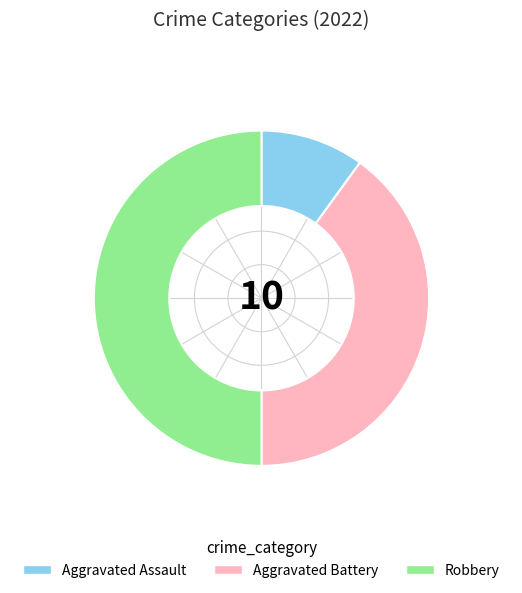

Rank the categories by value from lowest to highest.

Aggravated Assault, Aggravated Battery, Robbery